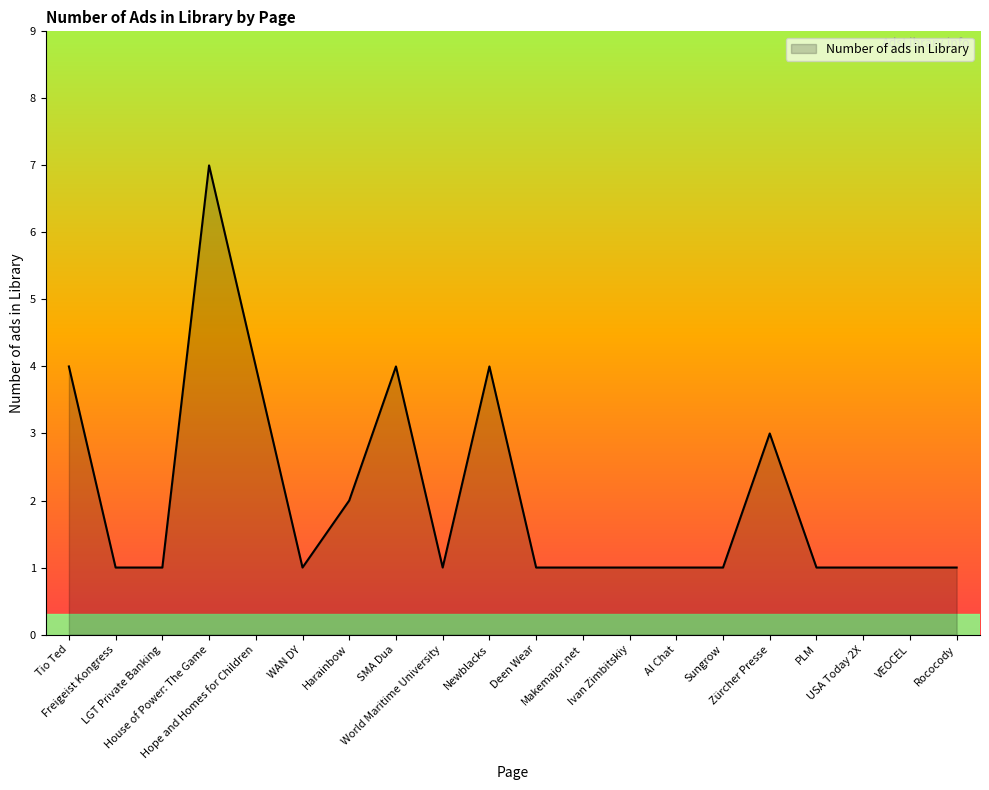

Read the value at House of Power: The Game.

7